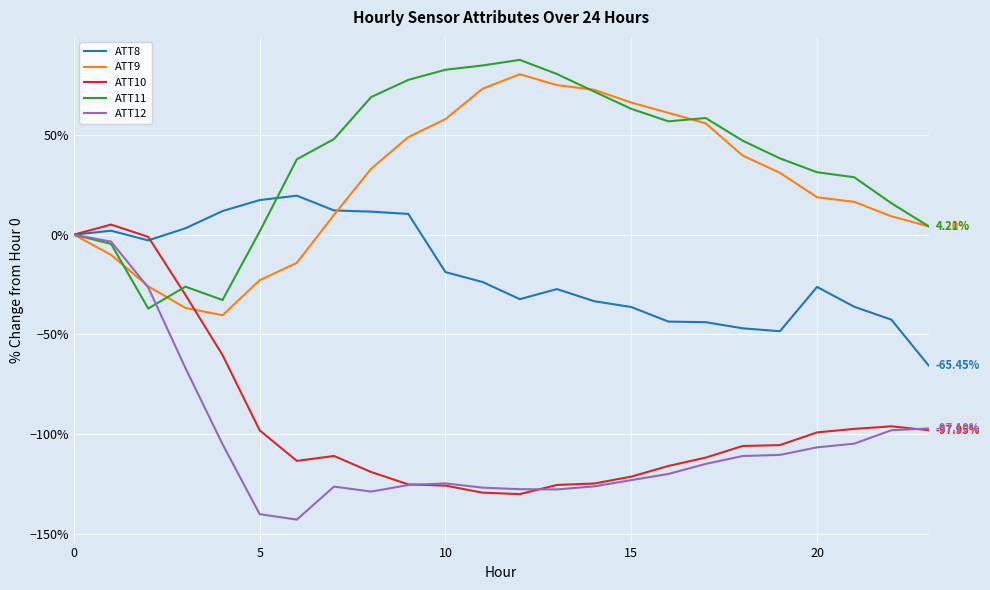

Which series has the largest total across all categories?

ATT11